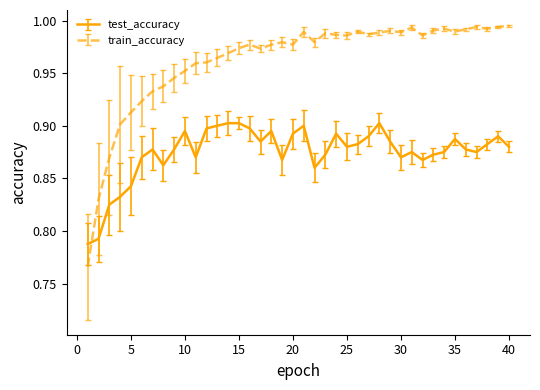

Which series has the largest range (max minus min)?

train_accuracy